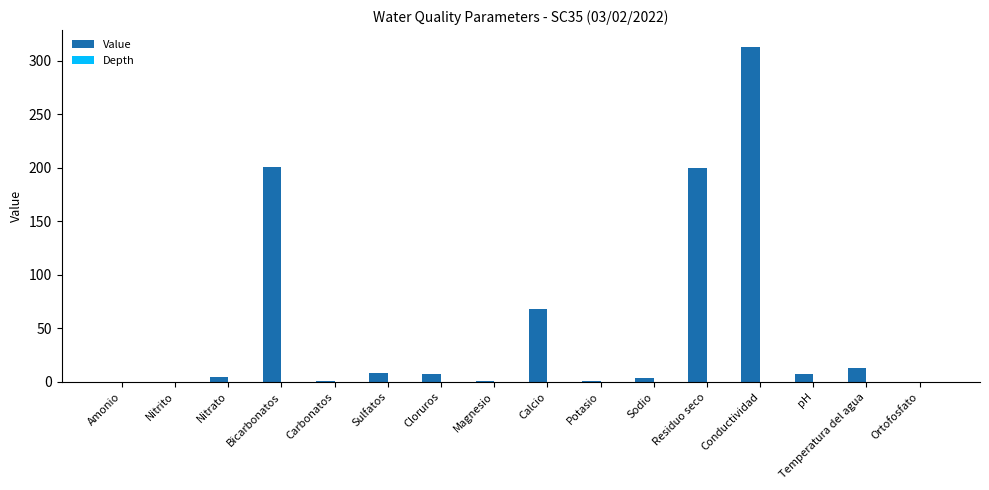

True or false: the data shows 0.0 at Ortofosfato.

True